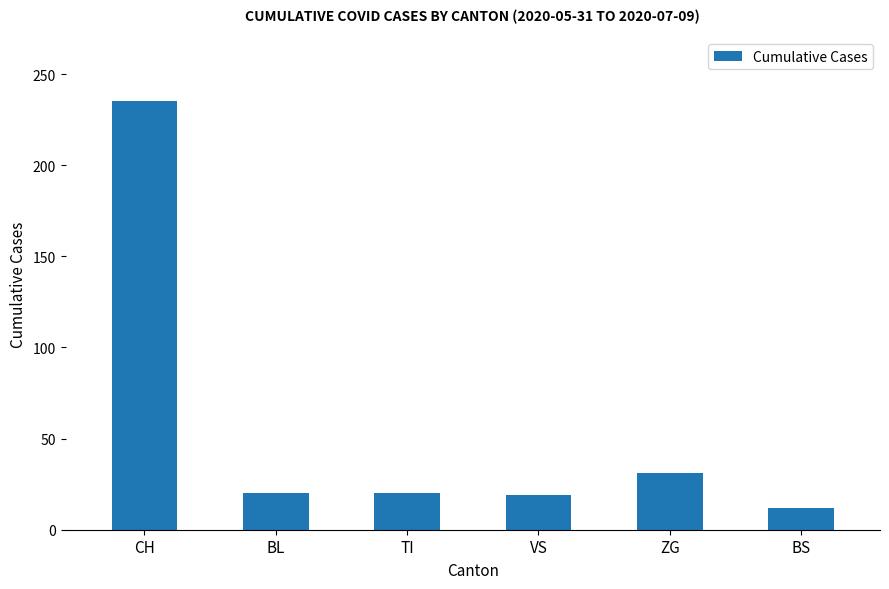

The value at BS is 12. True or false?

True